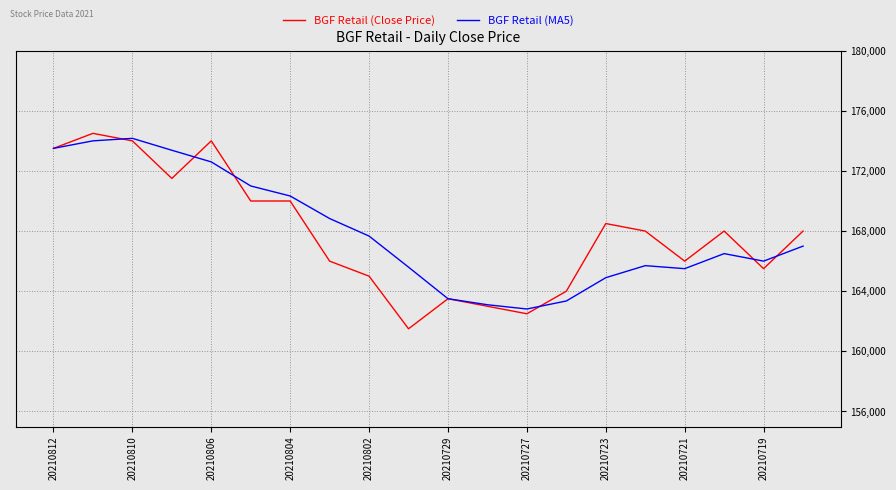

Which series has the largest range (max minus min)?

BGF Retail (Close Price)